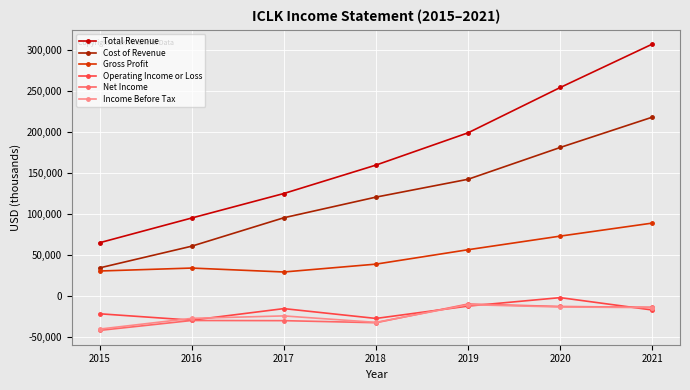

True or false: Gross Profit and Income Before Tax cross at least once.

False